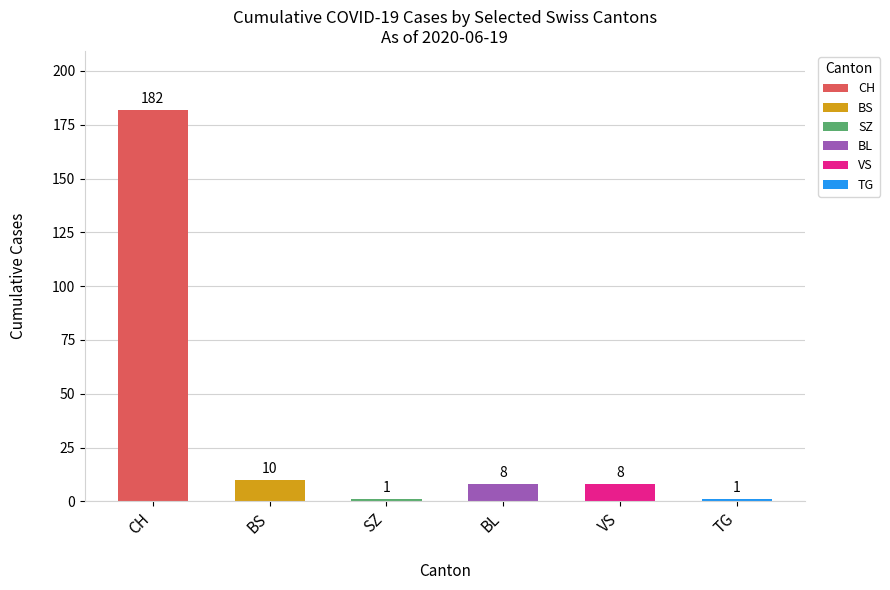

Does the chart contain any negative values?

No